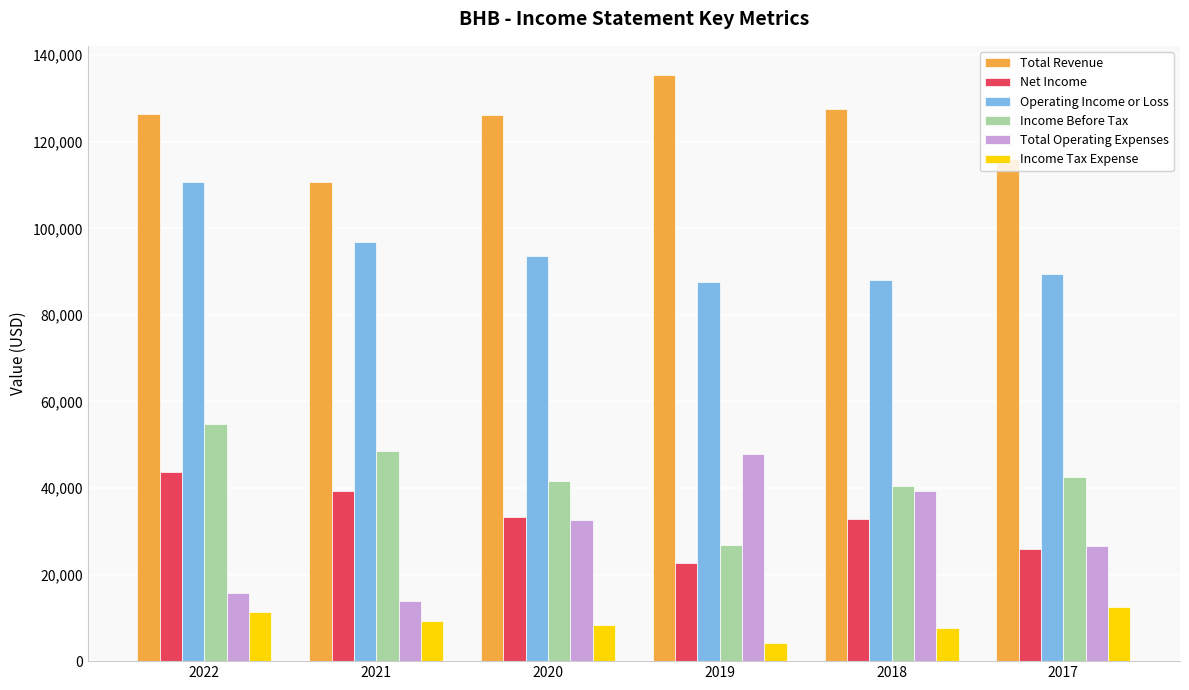

At how many categories does at least one series exceed 44960?

6